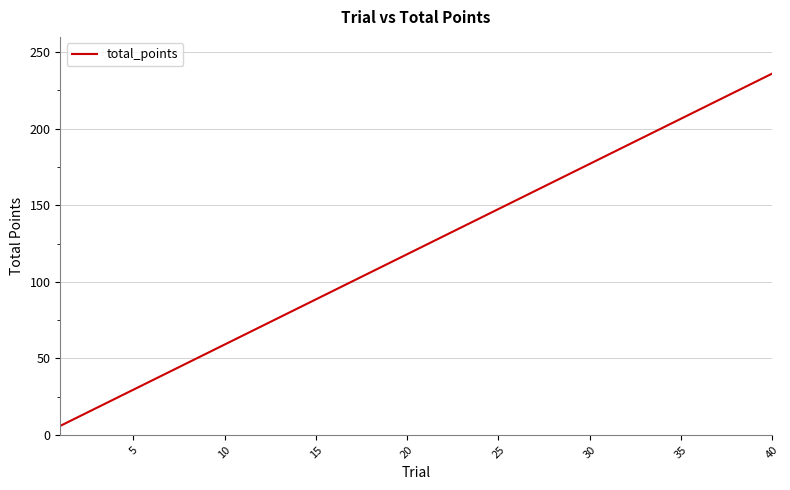

What is the difference between the maximum and minimum values?

230.1